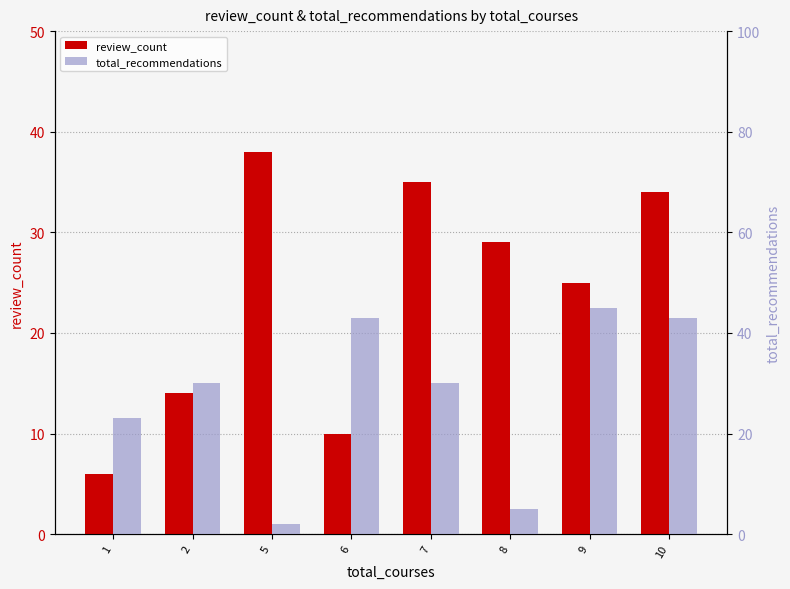

Which label corresponds to the largest value in the chart?

9